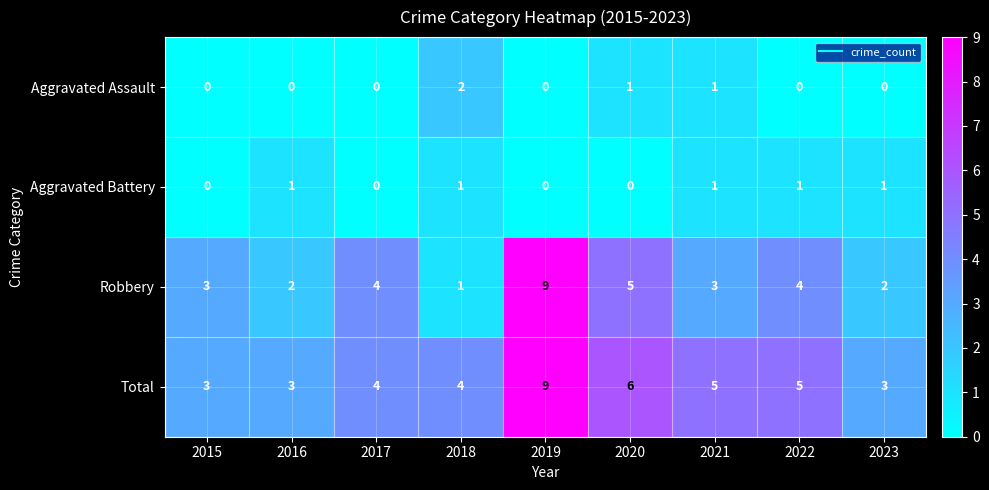

How many distinct data groups are displayed?

4